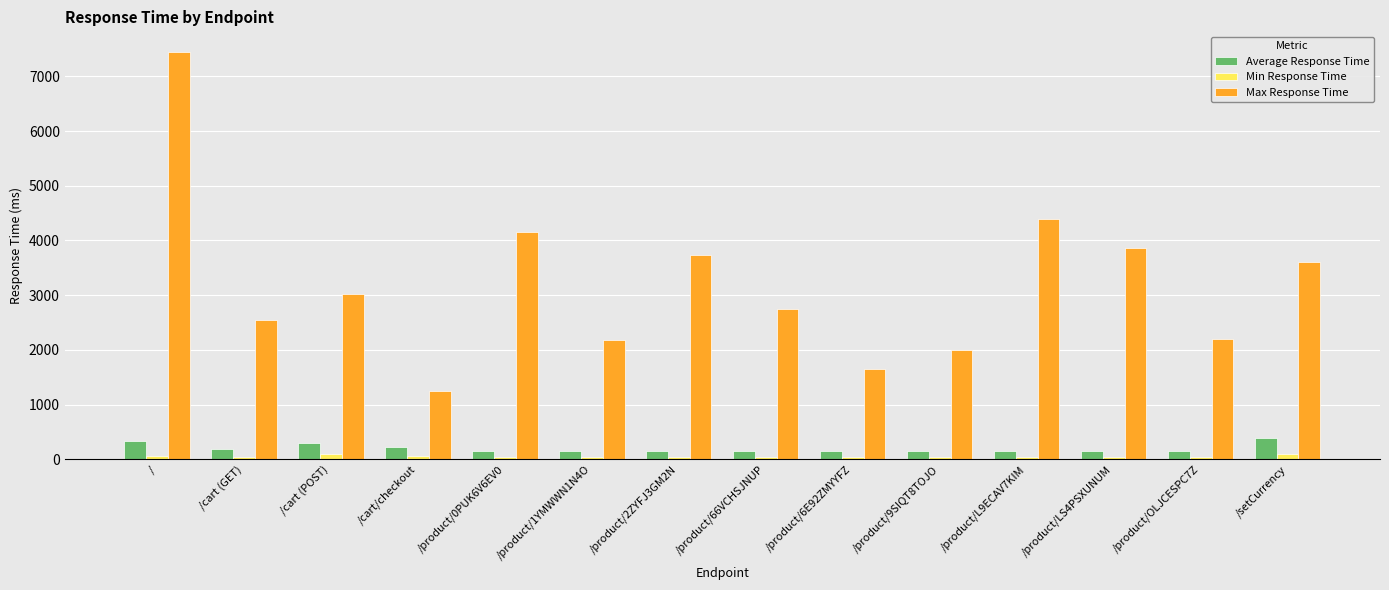

Which series has the largest total across all categories?

Max Response Time